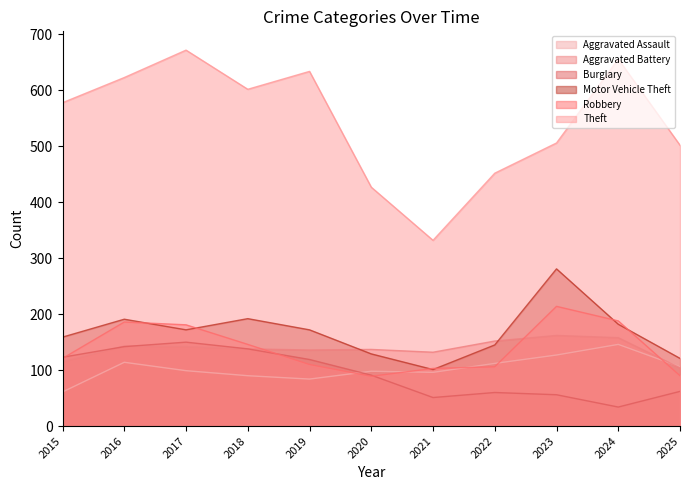

Reading left to right, extract all data points from this chart.

Aggravated Assault: 61	114	99	90	84	98	96	112	127	146	106
Aggravated Battery: 115	143	142	138	136	137	132	152	162	158	104
Burglary: 123	142	150	138	119	91	51	60	56	34	62
Motor Vehicle Theft: 159	191	172	192	172	129	101	145	281	182	121
Robbery: 121	186	181	146	110	89	103	106	214	188	90
Theft: 578	623	672	602	634	427	332	452	506	656	502